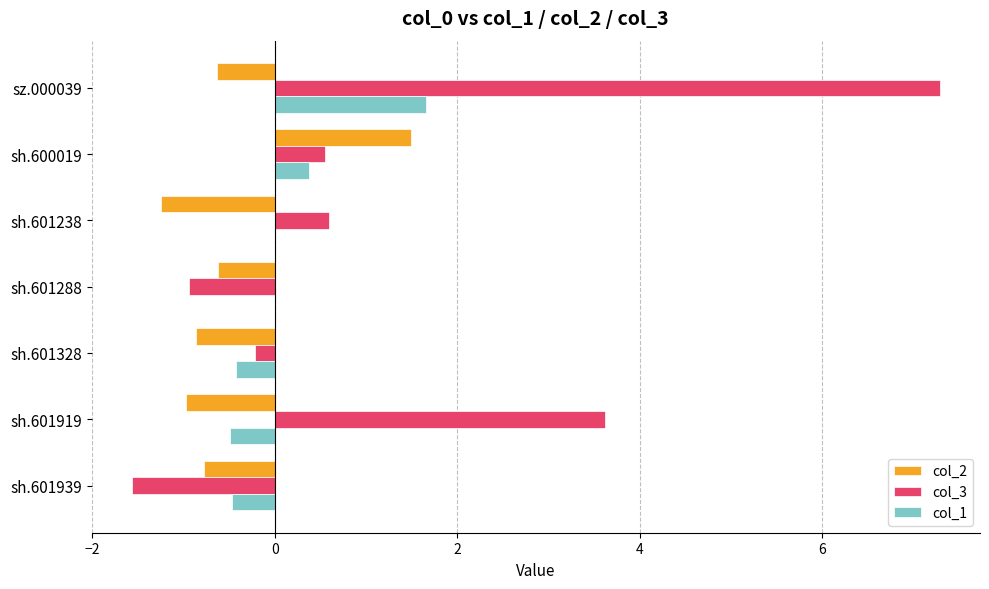

What is the approximate value of col_2 at sh.601238?

-1.3